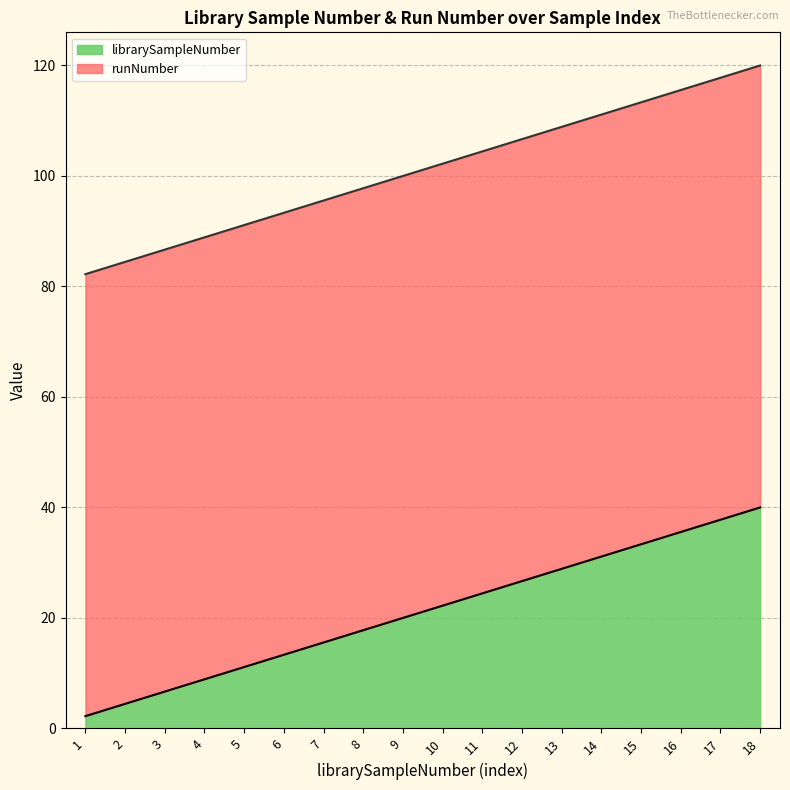

Read the value at 14.

31.1